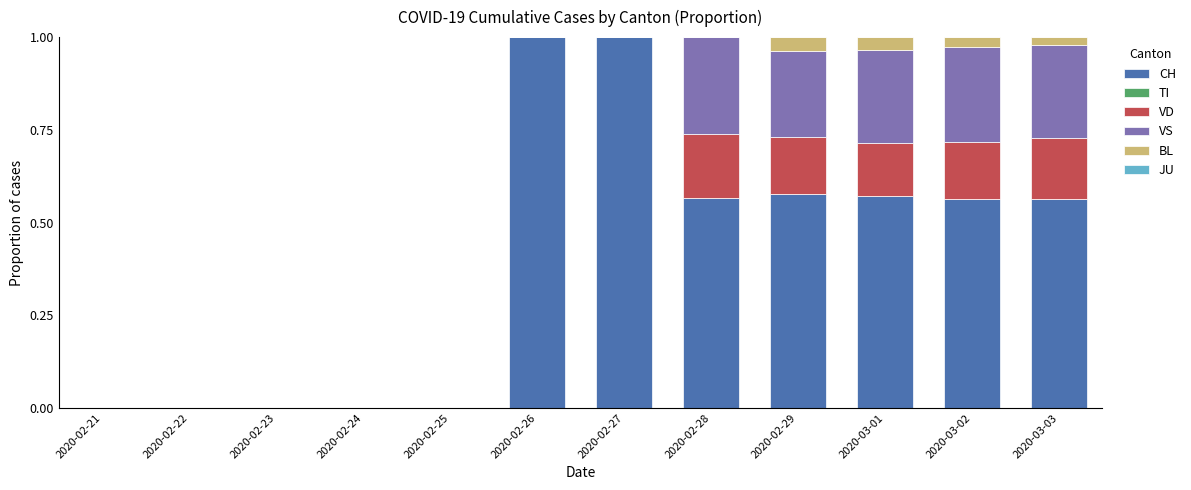

What is the highest value of the CH series?

1.0